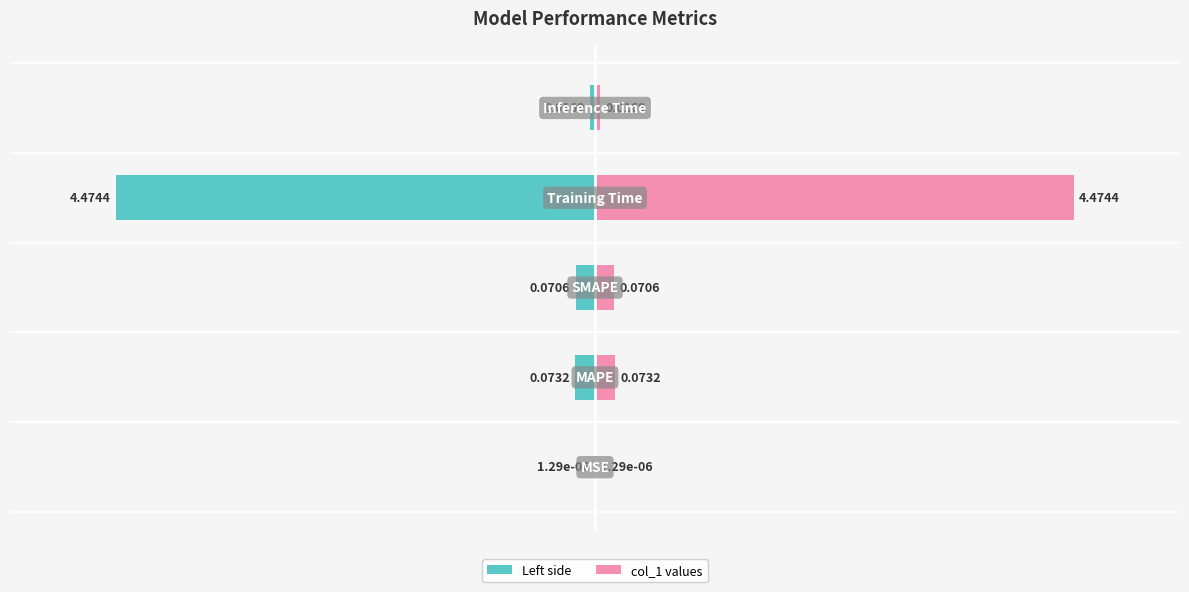

Rank the categories by col_1 values value from highest to lowest.

3, 1, 2, 4, 0